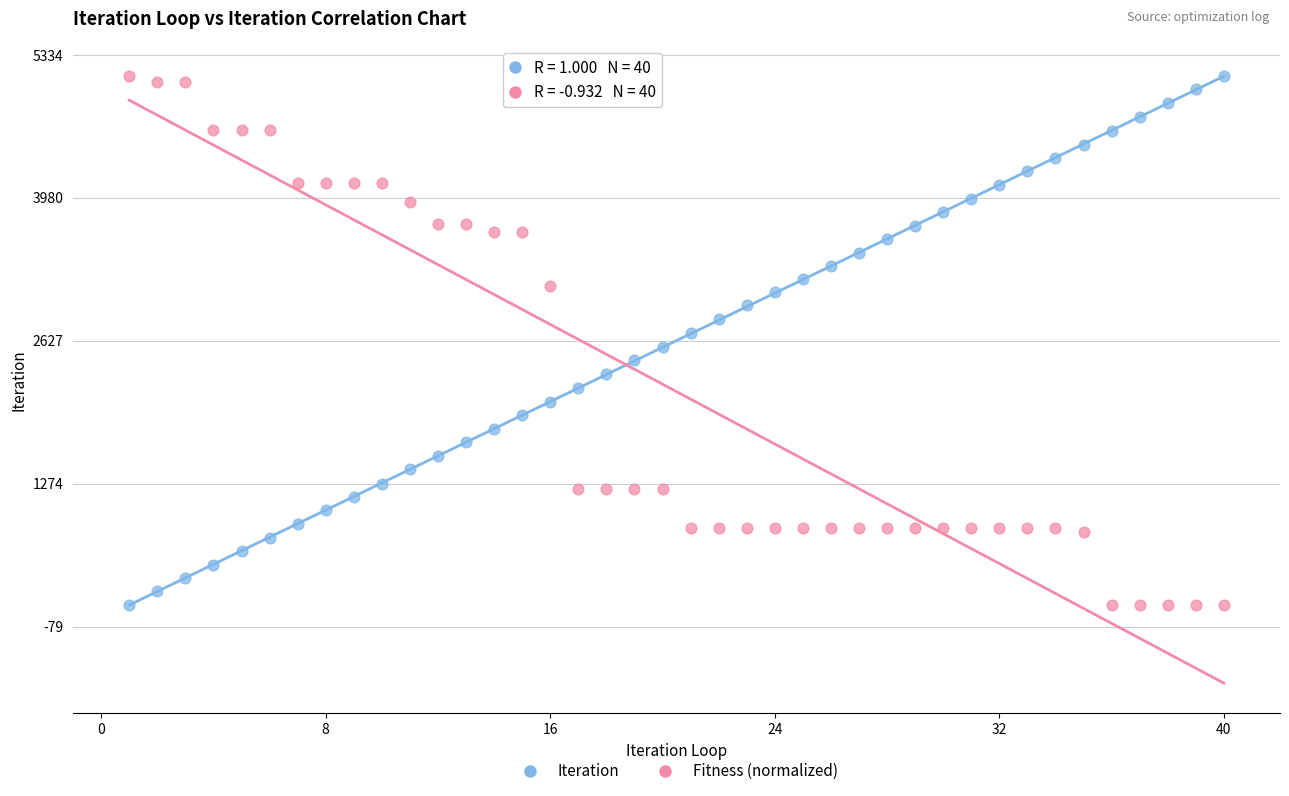

What is the X range (max minus min) for the scatter plot?

39.0